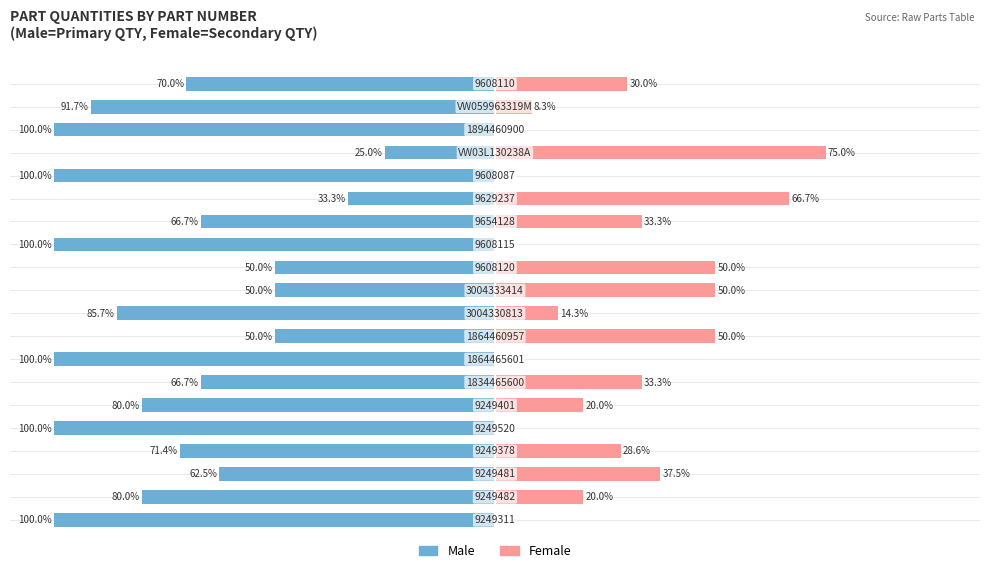

Between 7 and 17, which series saw the biggest shift?

Male